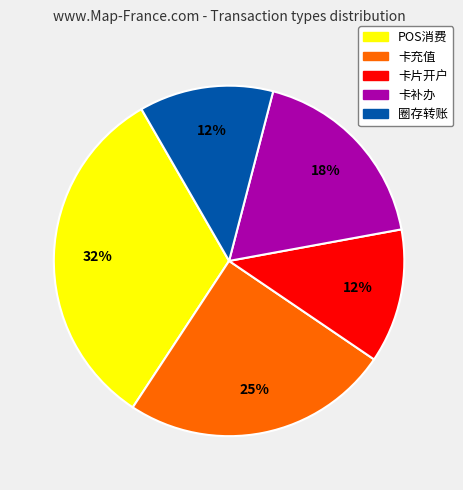

To the nearest percent, what portion does 卡补办 represent?

18%